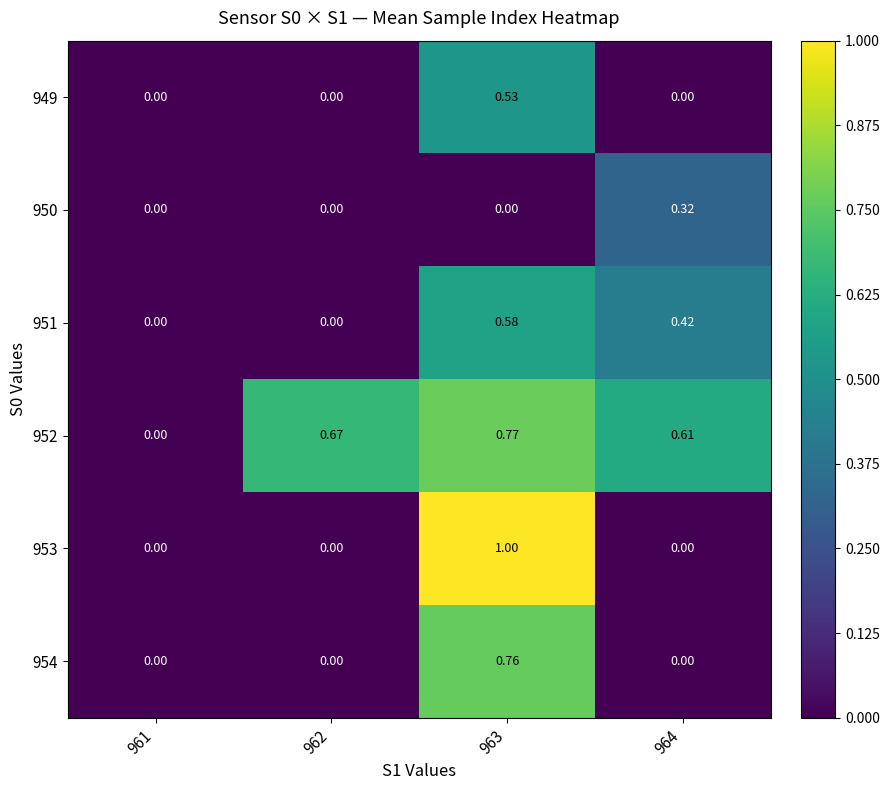

How many distinct data groups are displayed?

6